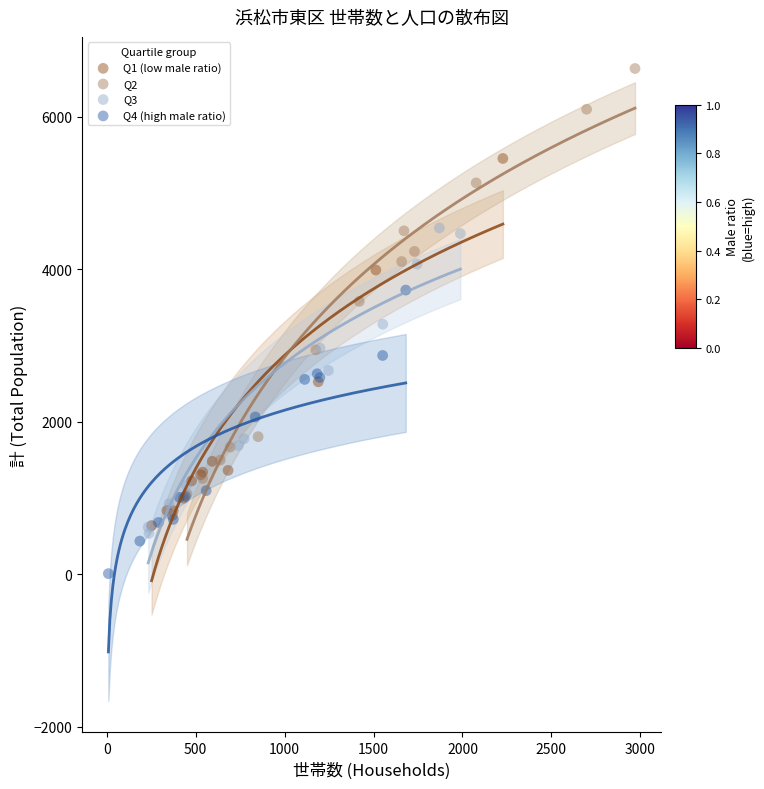

Which series contains the highest Y value?

Q2